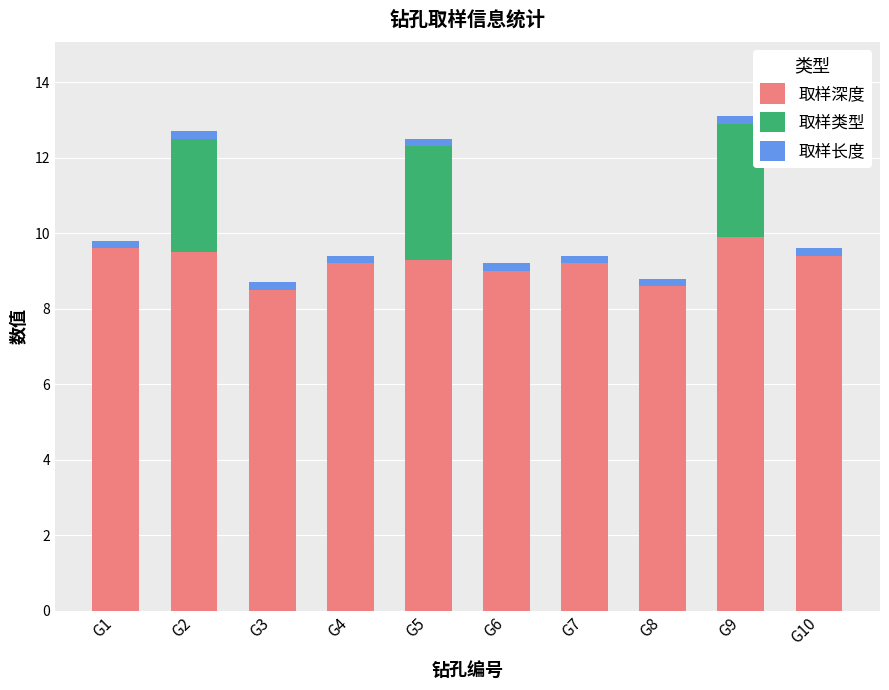

The value of 取样深度 at G7 is 9.2. True or false?

True